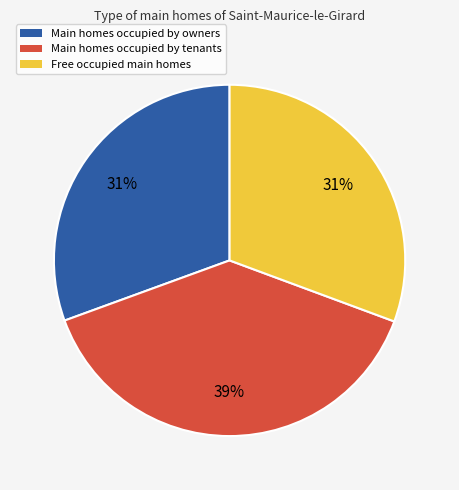

Is there any slice that represents more than half of the pie?

No